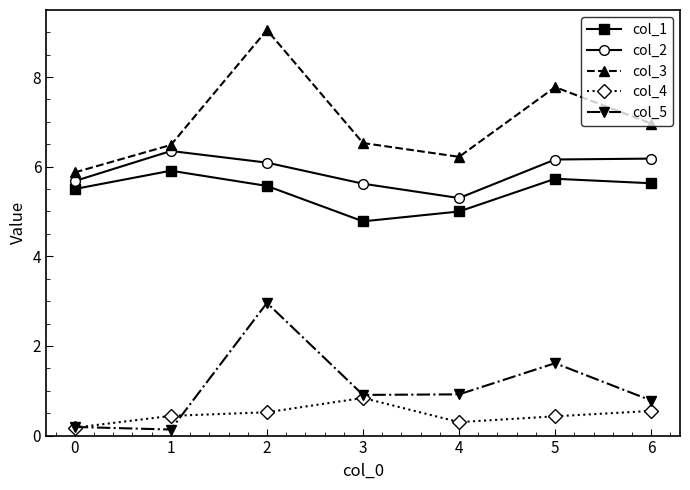

What is the value of the col_4 point at the 2nd from the left?

0.4